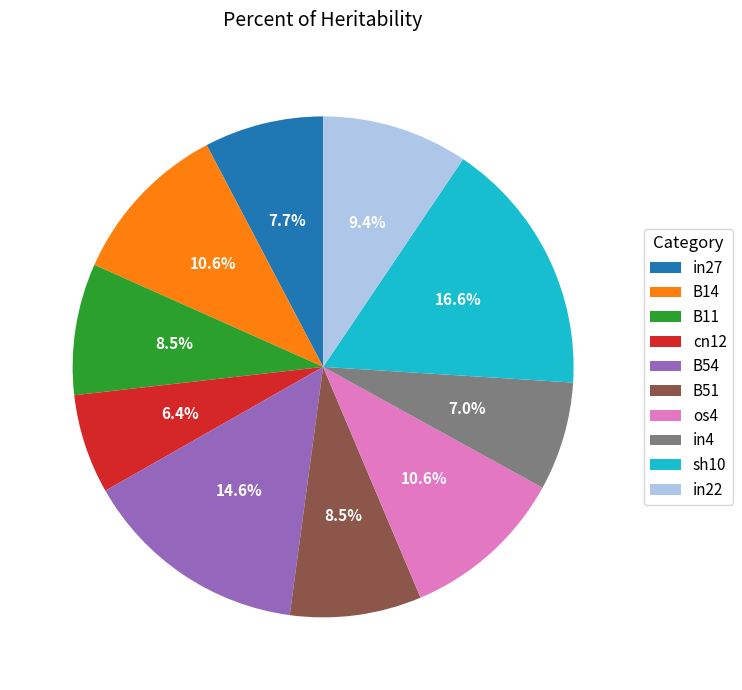

How many slices are in this pie chart?

10